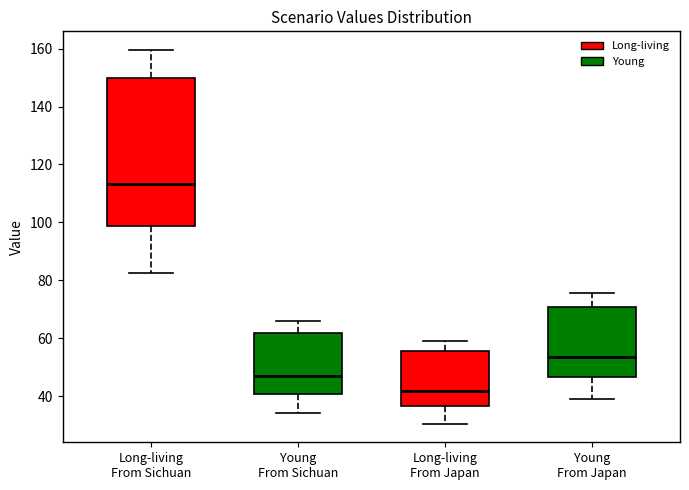

Reading left to right, transcribe this box plot: for each box, give where its median line is, the range the box spans, and where its two whiskers end, as read against the y-axis. The values are not printed on the chart, so give them approximately, as read against the axis.

Long-living From Sichuan: median 114, box 98 to 150, whiskers 82 to 160
Young From Sichuan: median 46, box 40 to 62, whiskers 34 to 66
Long-living From Japan: median 42, box 36 to 56, whiskers 30 to 60
Young From Japan: median 54, box 46 to 70, whiskers 40 to 76